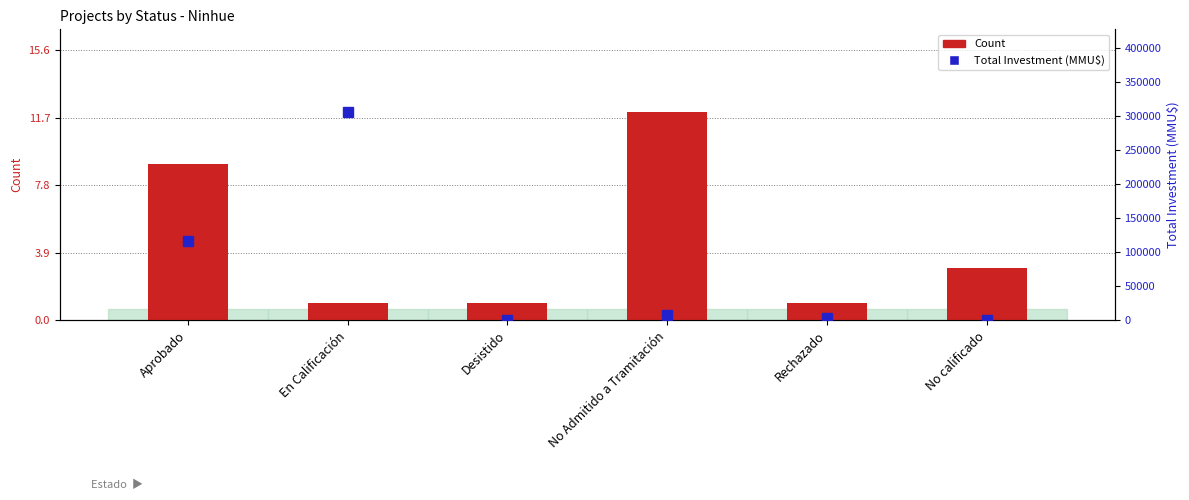

At which category is the sum across all series the highest?

En Calificación